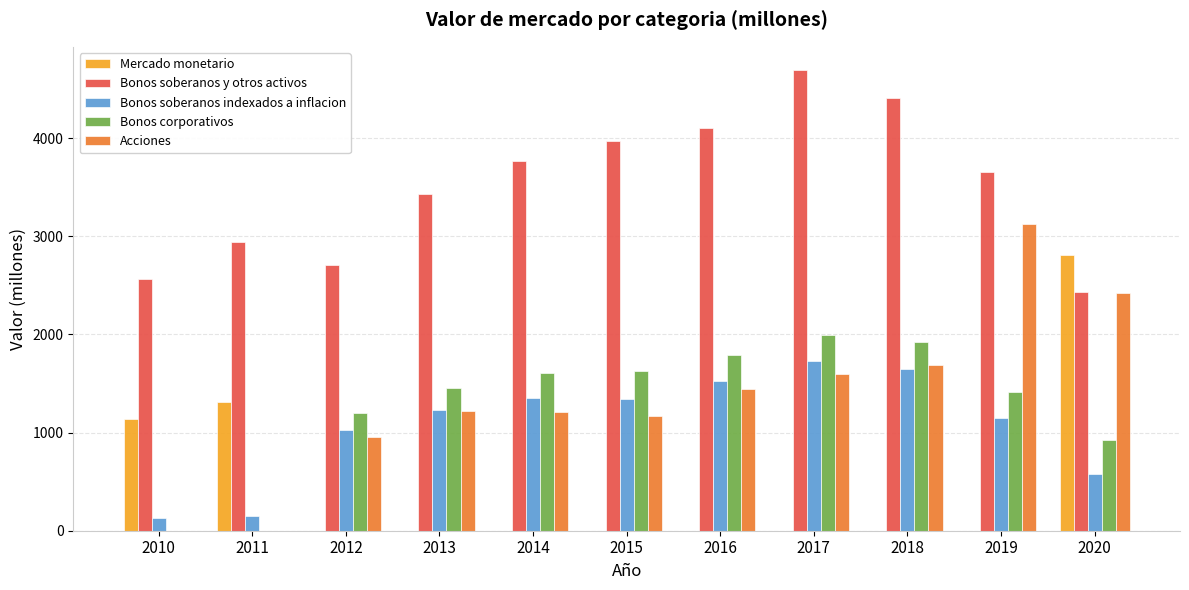

Which series has the largest total across all categories?

Bonos soberanos y otros activos